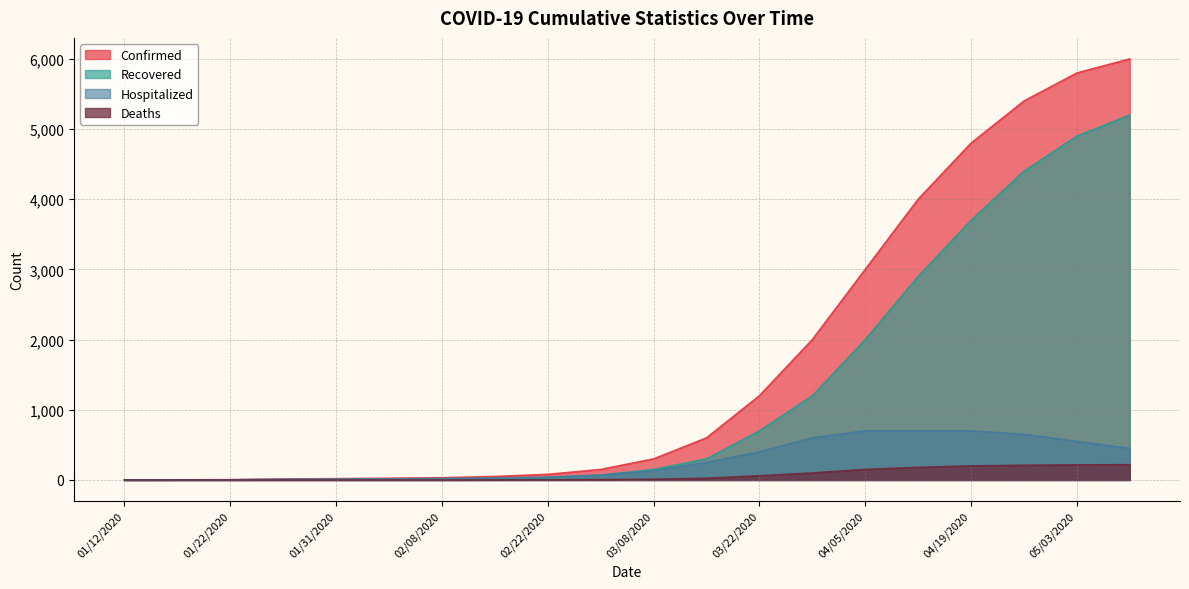

Which label corresponds to the smallest value in the chart?

01/12/2020